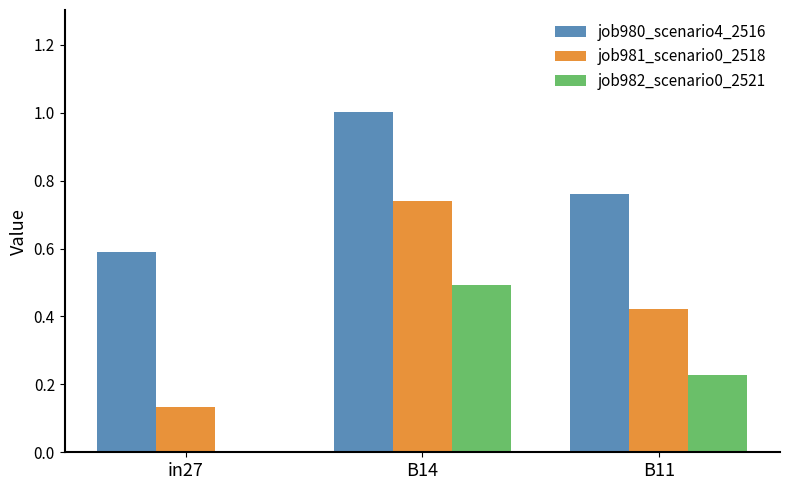

Between B14 and B11, which series saw the biggest shift?

job981_scenario0_2518